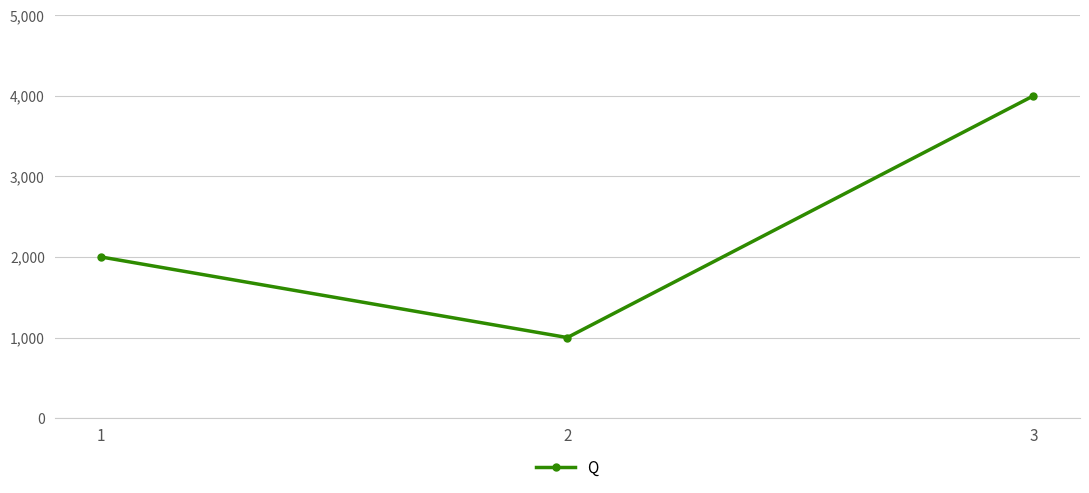

Which category has the lowest value across all series?

2